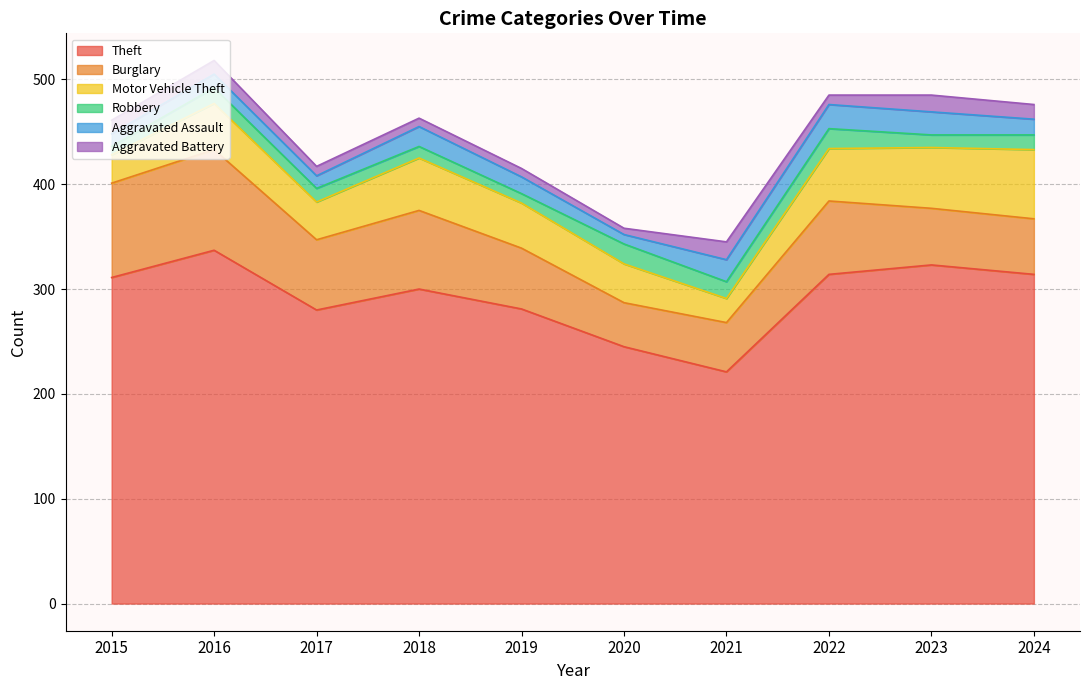

Rank the series at 2021 from lowest to highest value.

Robbery, Aggravated Battery, Aggravated Assault, Motor Vehicle Theft, Burglary, Theft